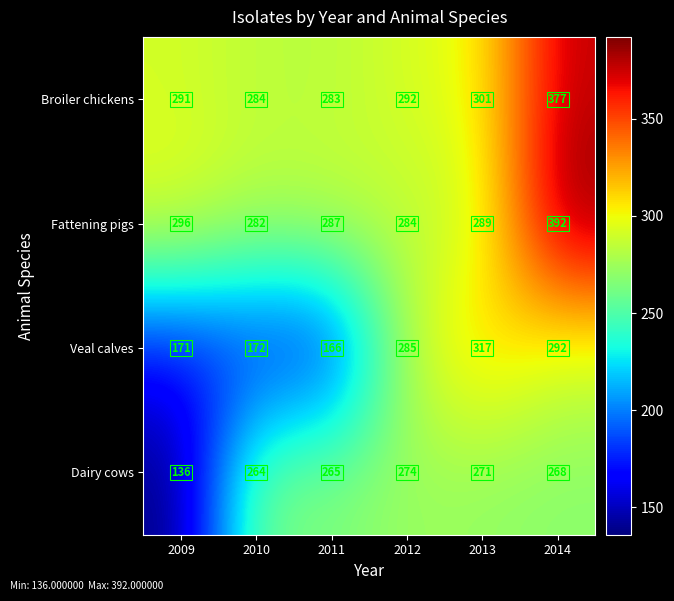

Where does the Dairy cows series first go above 268?

2012